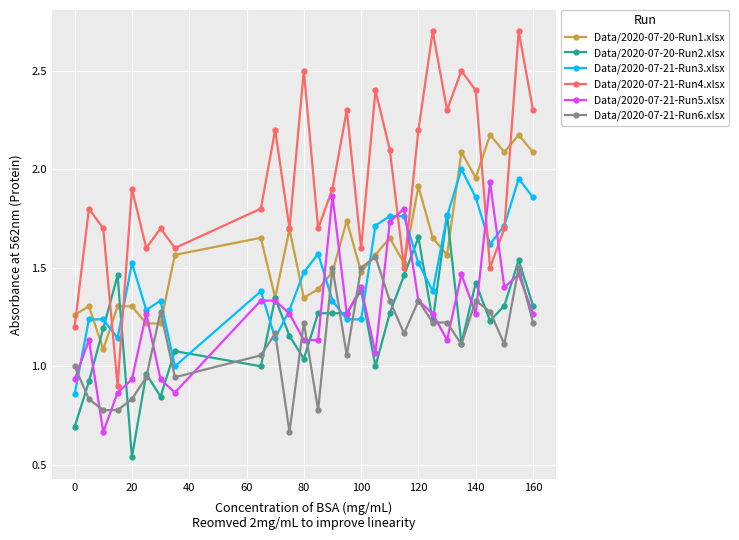

True or false: Data/2020-07-21-Run4.xlsx and Data/2020-07-21-Run5.xlsx cross at least once.

True